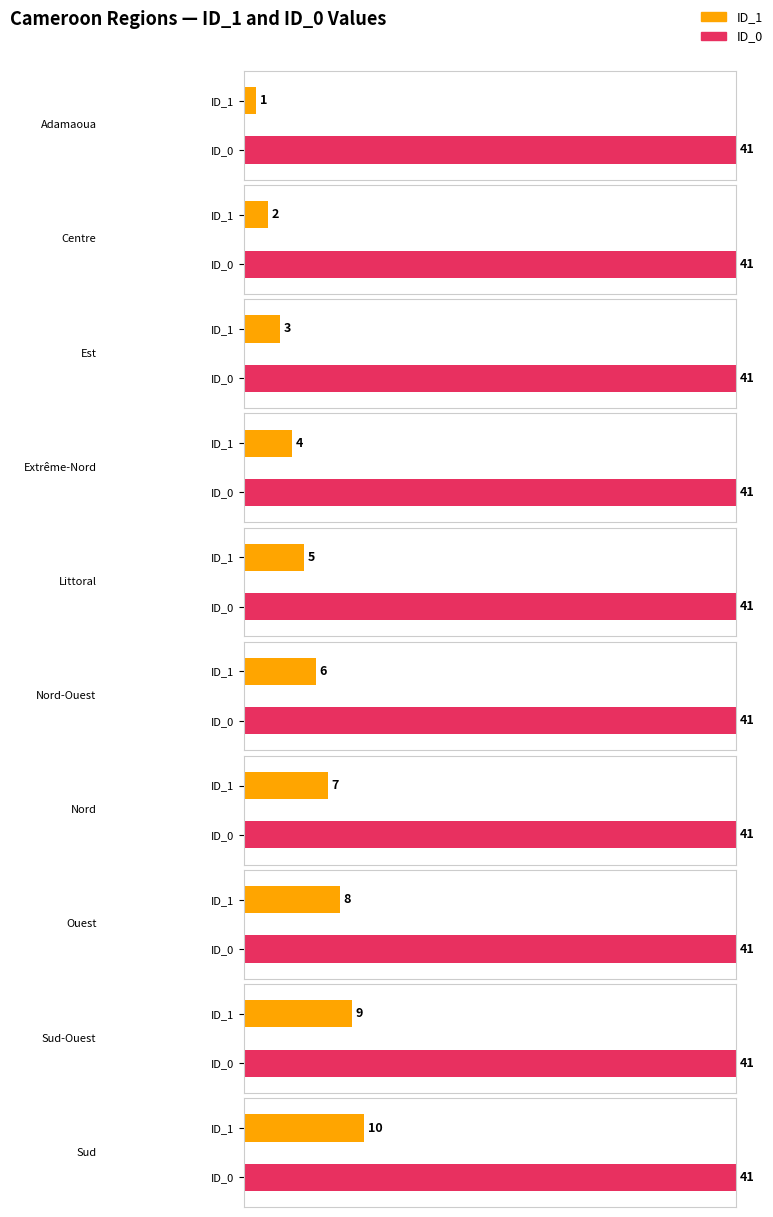

Count the number of categories in the chart.

10